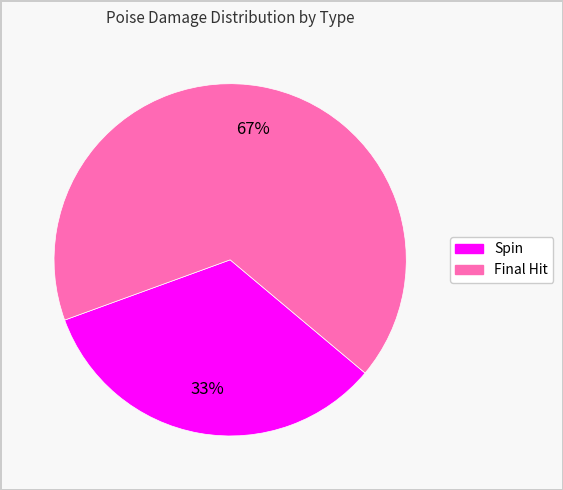

Approximately how many times larger is the value at Final Hit compared to Spin?

2.0